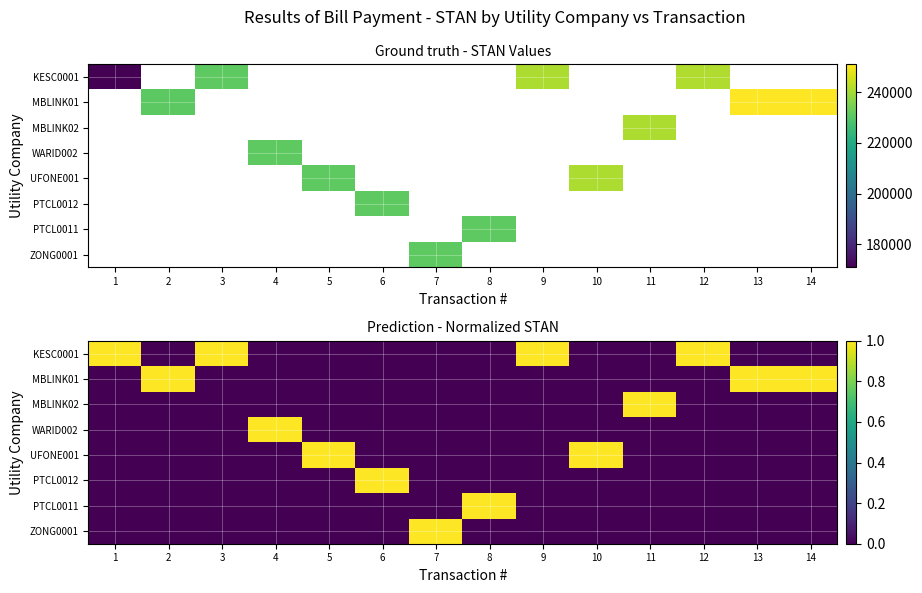

At which category is the sum across all series the highest?

1